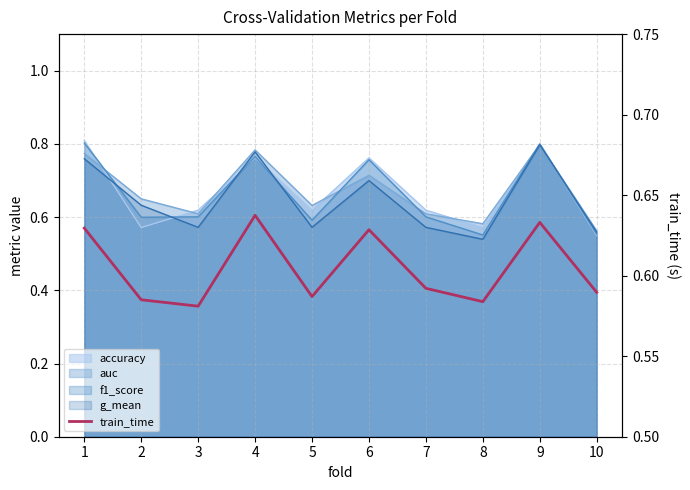

What is the smallest value displayed?

0.6